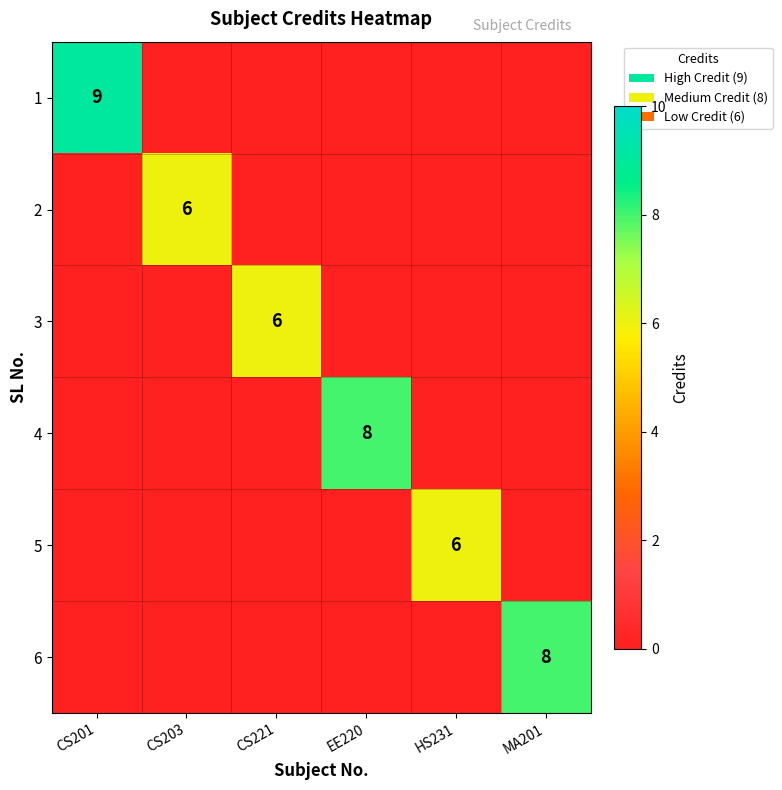

The 1 series shows 9 at CS201. True or false?

True